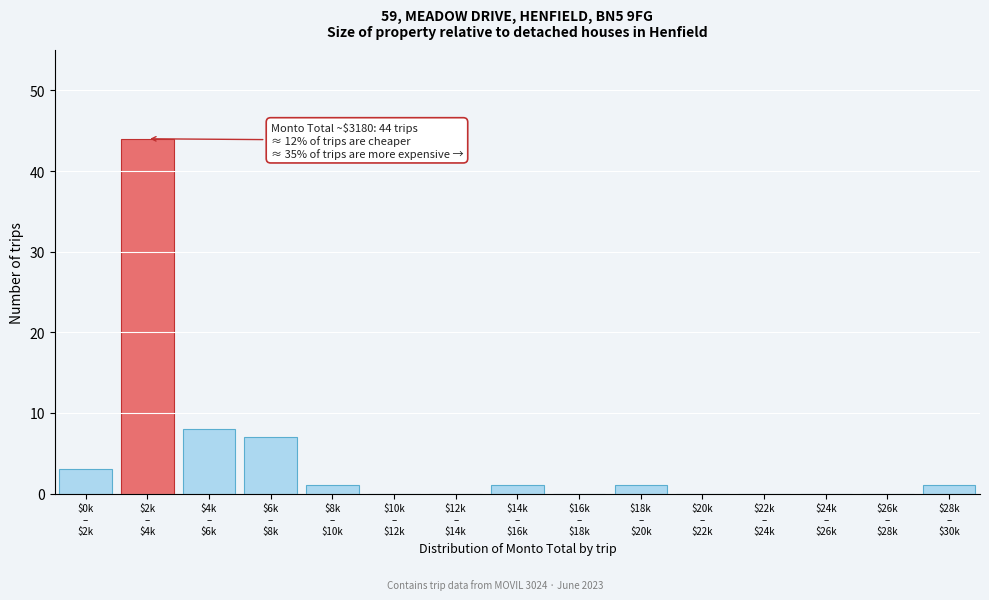

What is the sum of all values?

66